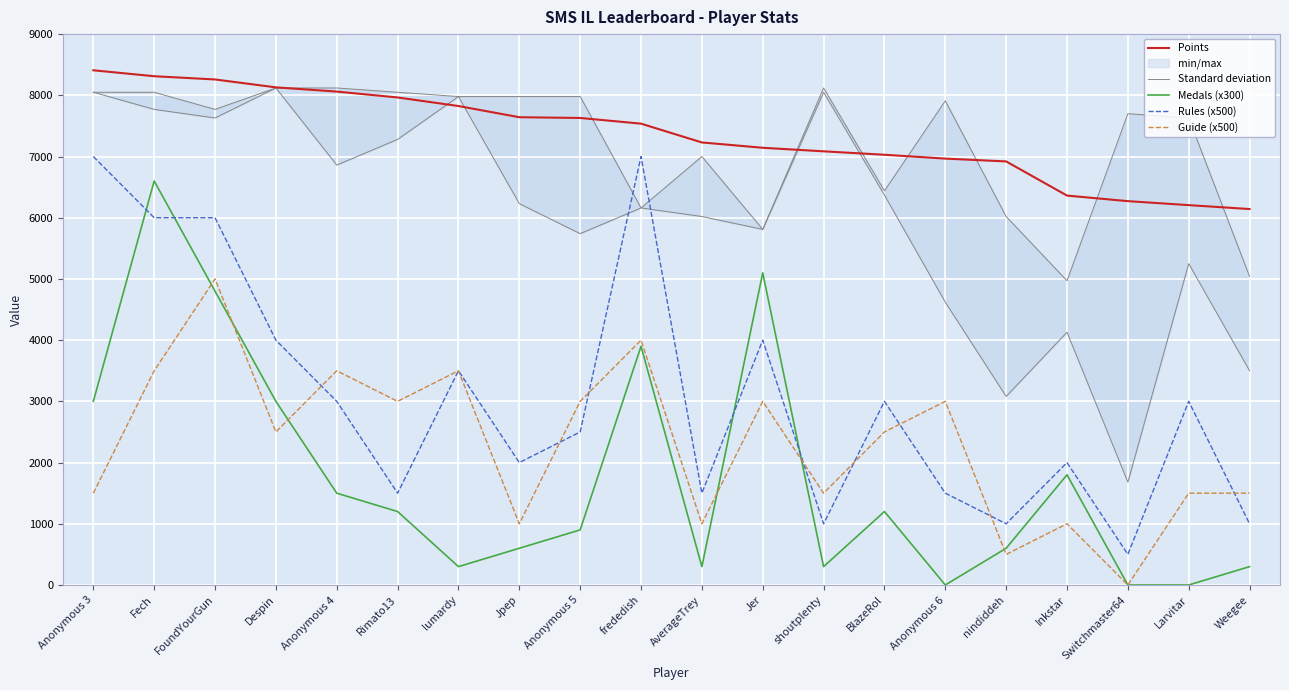

Does the chart display data point markers on the line(s)?

No